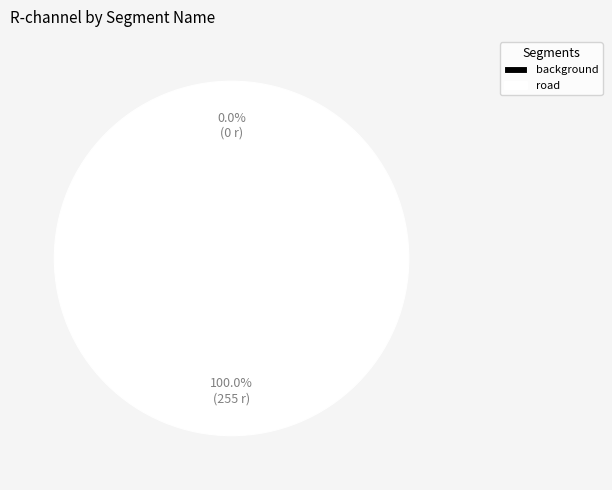

What percentage do background and road together represent?

100.0%